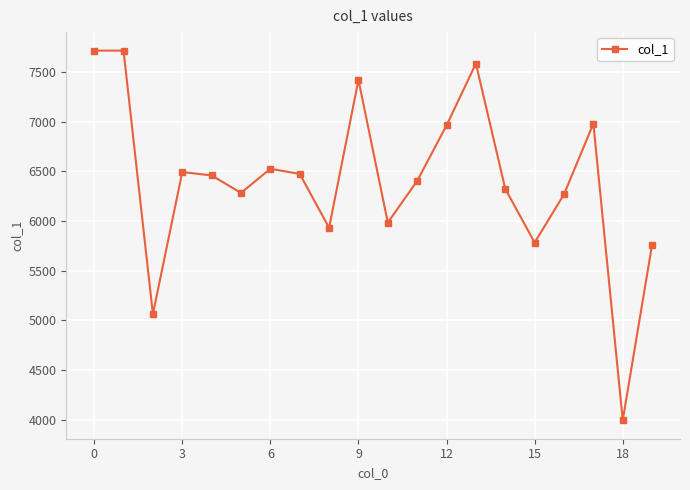

What is the difference between the maximum and minimum values?

3722